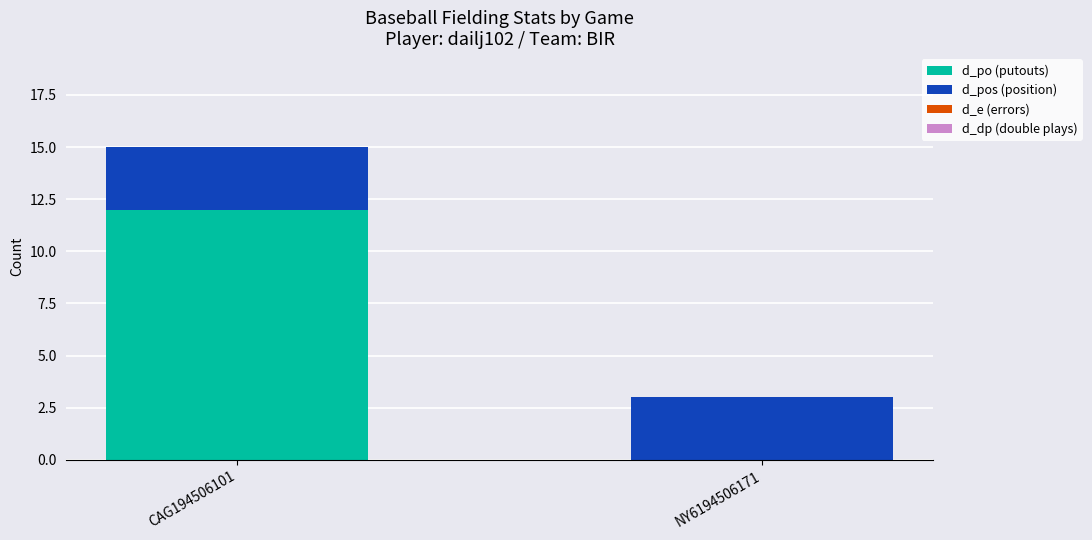

The d_po (putouts) series shows 5 at CAG194506101. True or false?

False